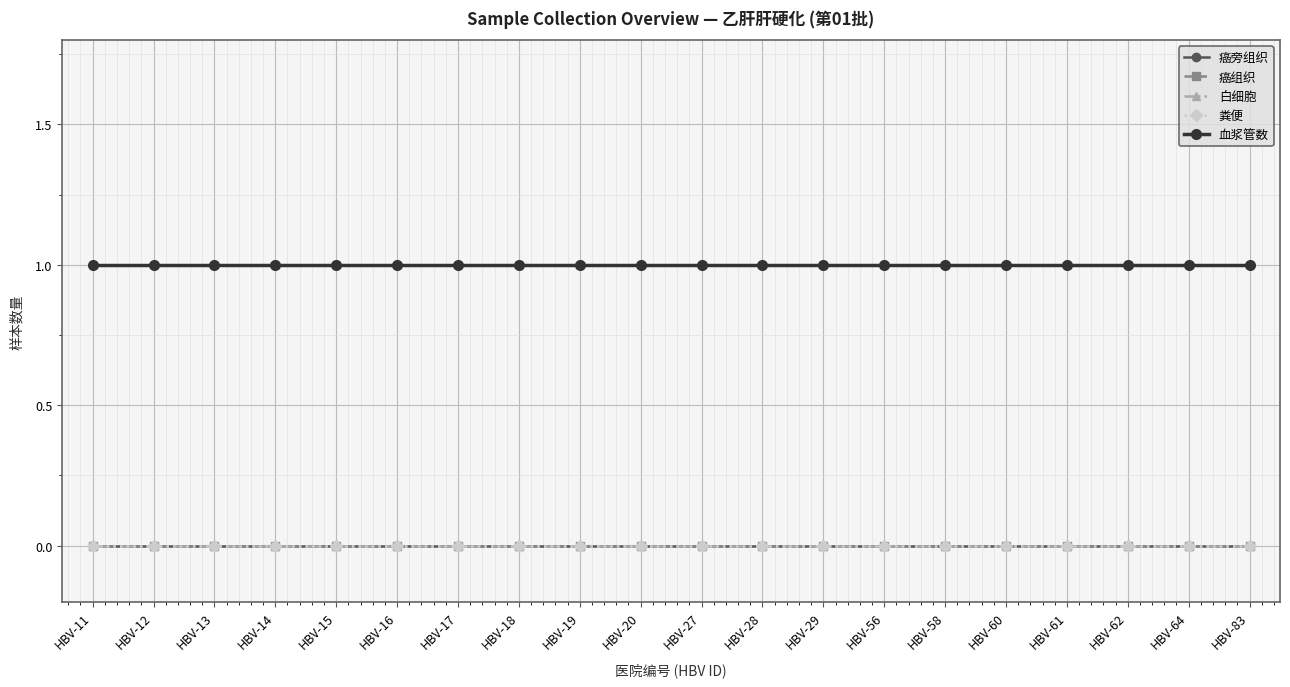

Is it true that 癌组织 equals 0 at HBV-29?

True